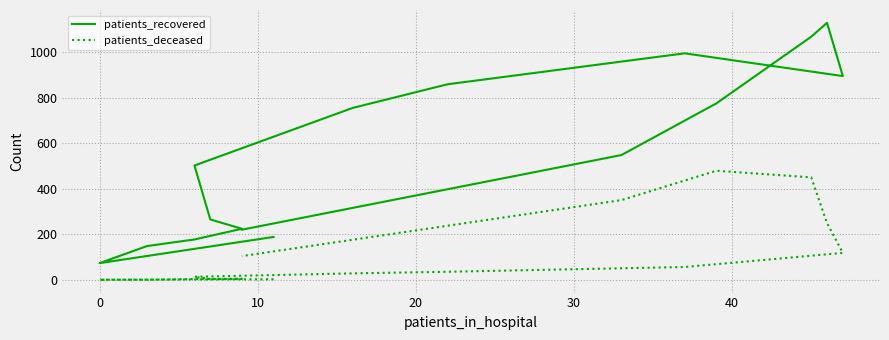

True or false: patients_deceased and patients_recovered cross at least once.

False